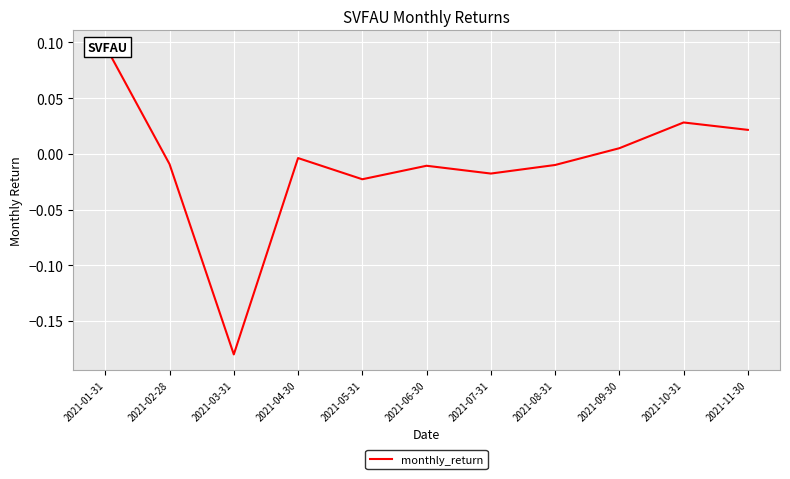

Where is the first local minimum?

2021-03-31